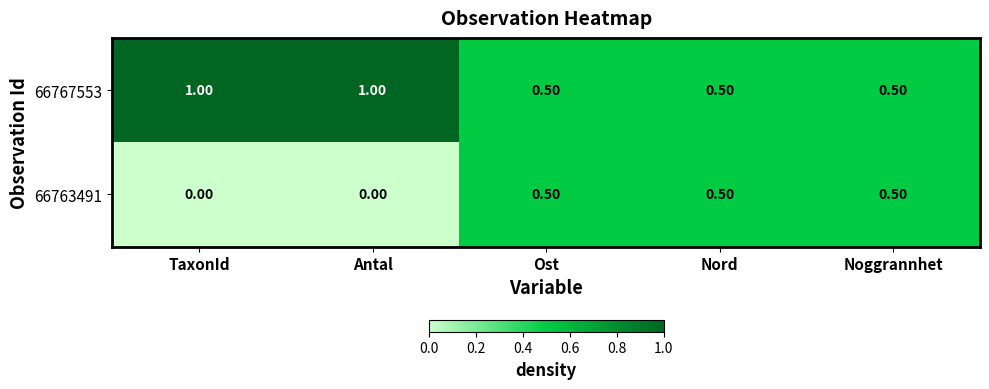

Is the value of 66763491 at TaxonId greater than the value of 66767553 at Ost?

No